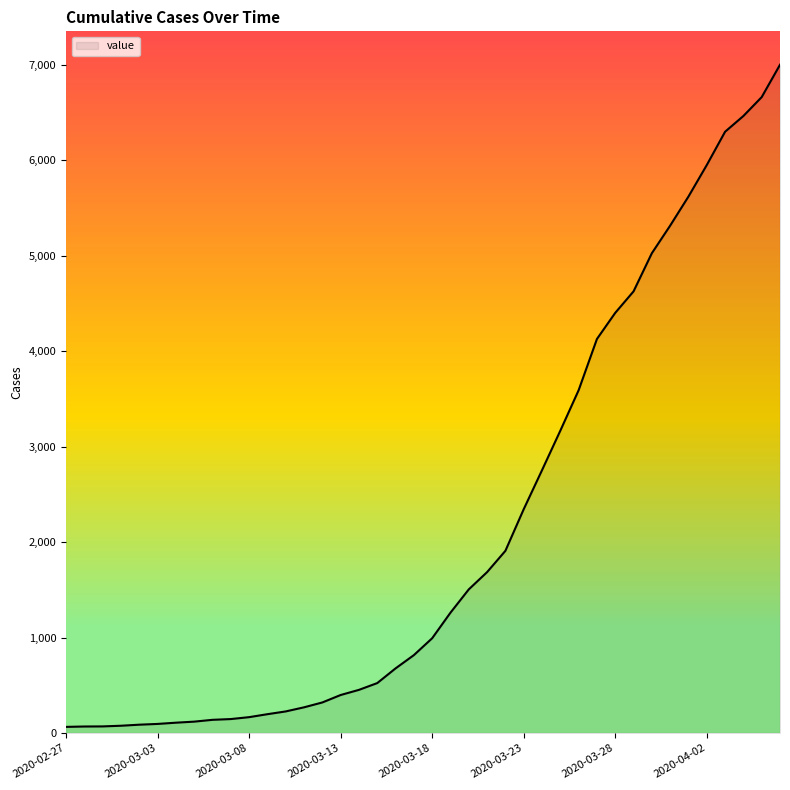

What is the difference between the maximum and minimum values?

6939